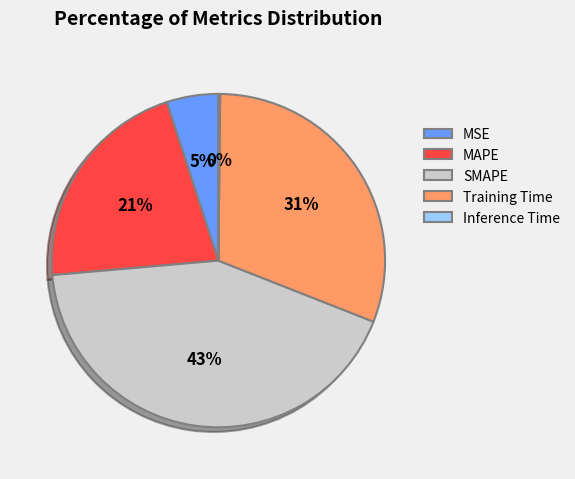

What is the largest slice in the pie chart?

SMAPE